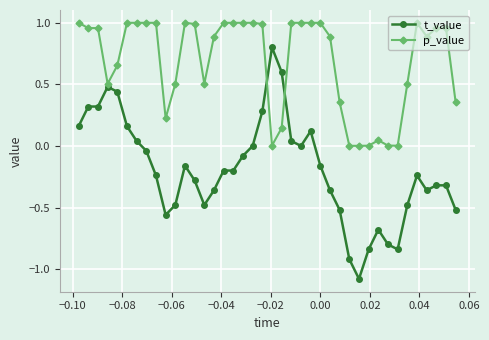

What is the difference between the second highest and second lowest values in the t_value series?

1.5